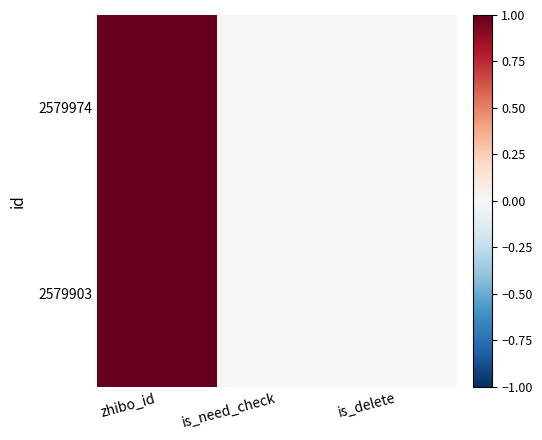

What is the maximum value shown in the chart?

1